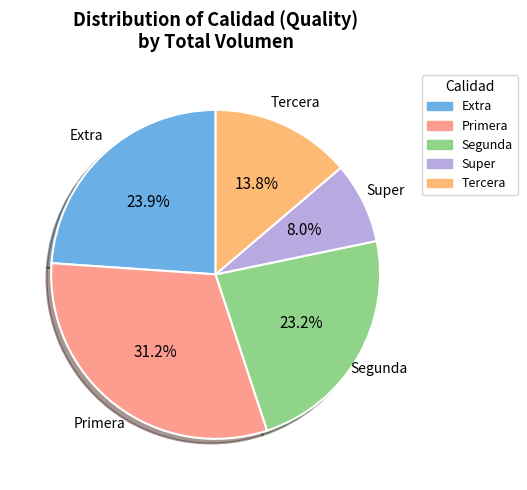

Is there any slice that represents more than half of the pie?

No